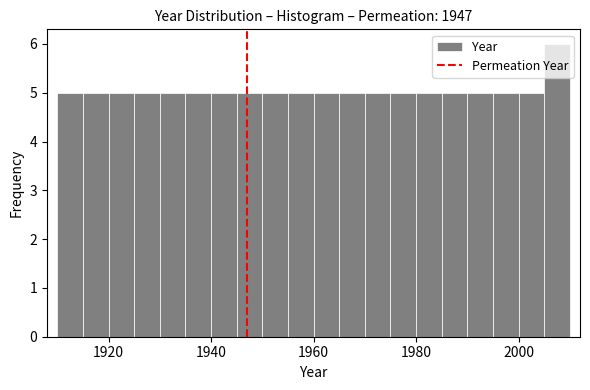

Around what value on the x-axis is the tallest bar? Give the approximate position of its centre, as read against the axis.

2008